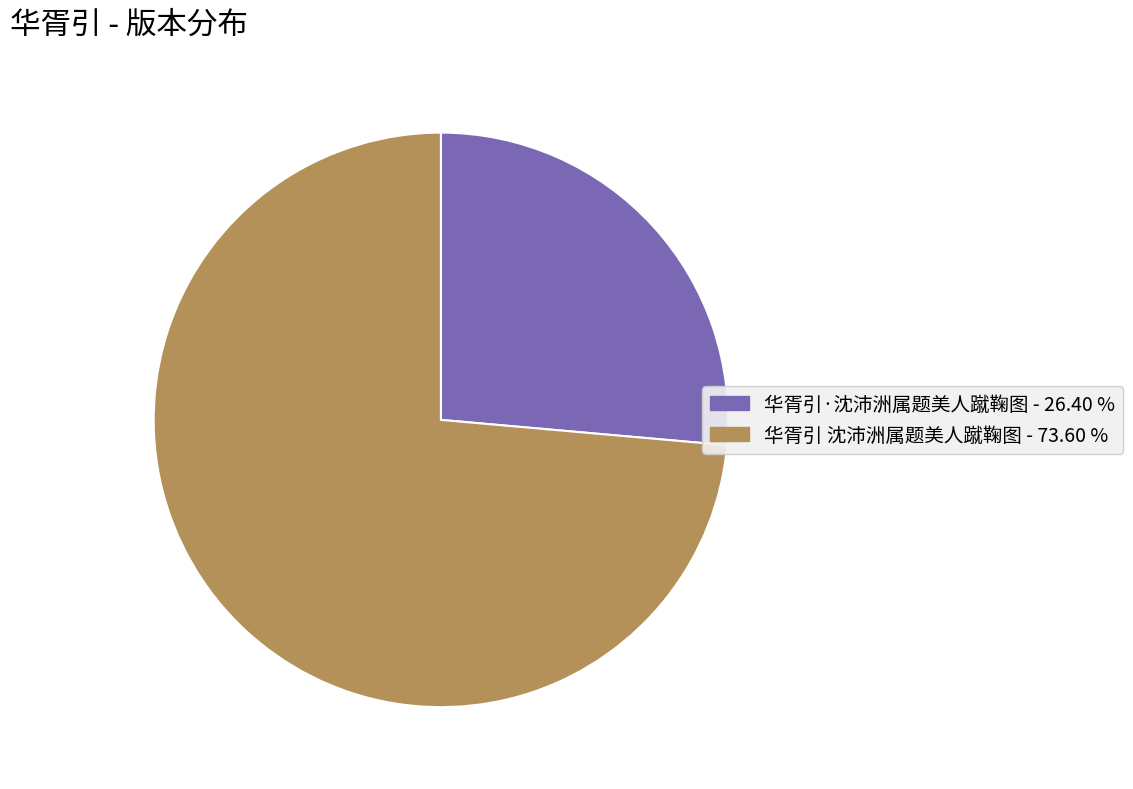

Combined, do 华胥引 沈沛洲属题美人蹴鞠图 and 华胥引·沈沛洲属题美人蹴鞠图 account for over 50%?

Yes